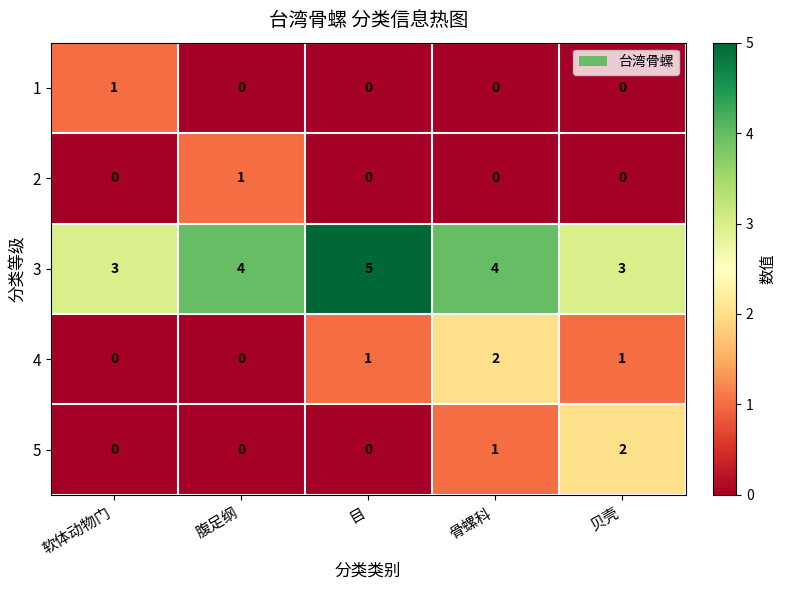

How many 4 values are between 0 and 1?

4